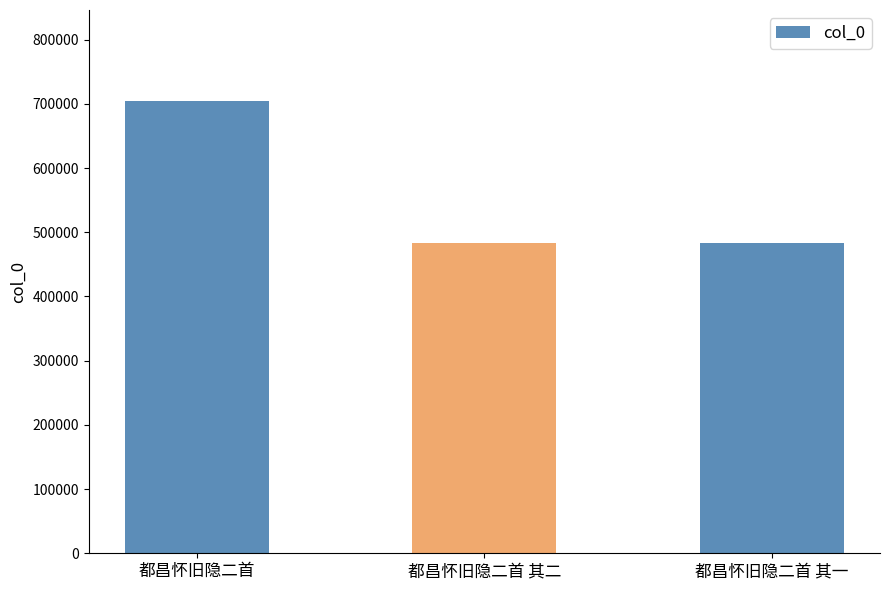

Is it true that the value at 都昌怀旧隐二首 其一 is 632806?

False